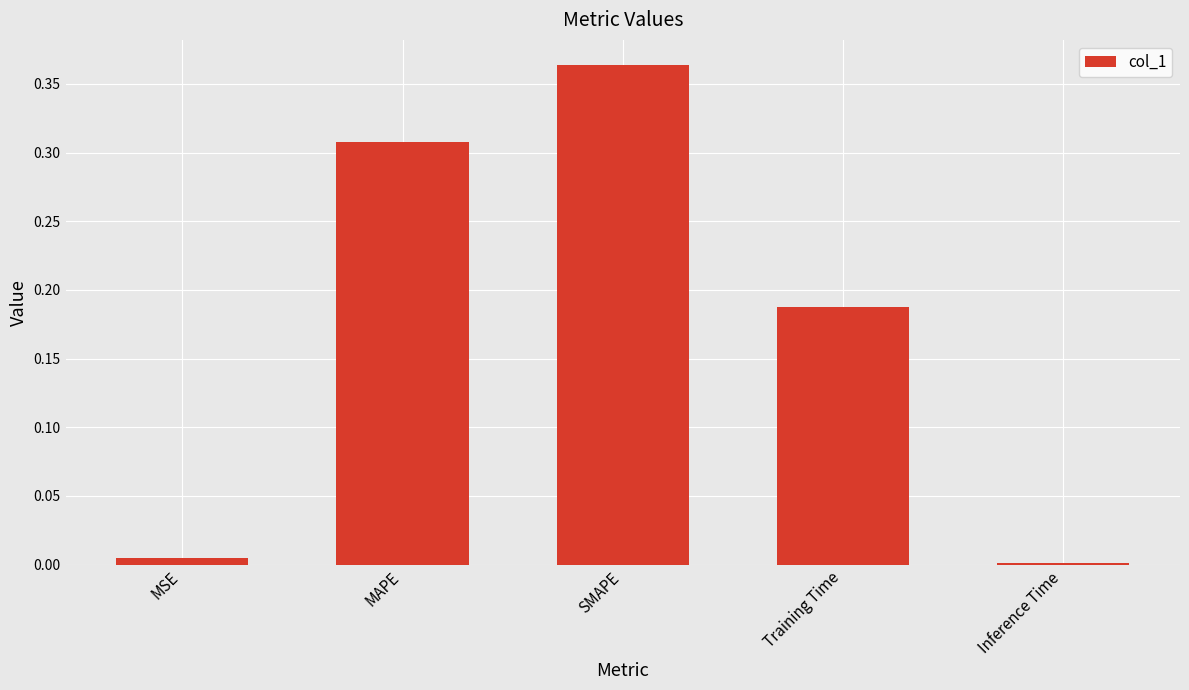

Are the bars horizontal?

No